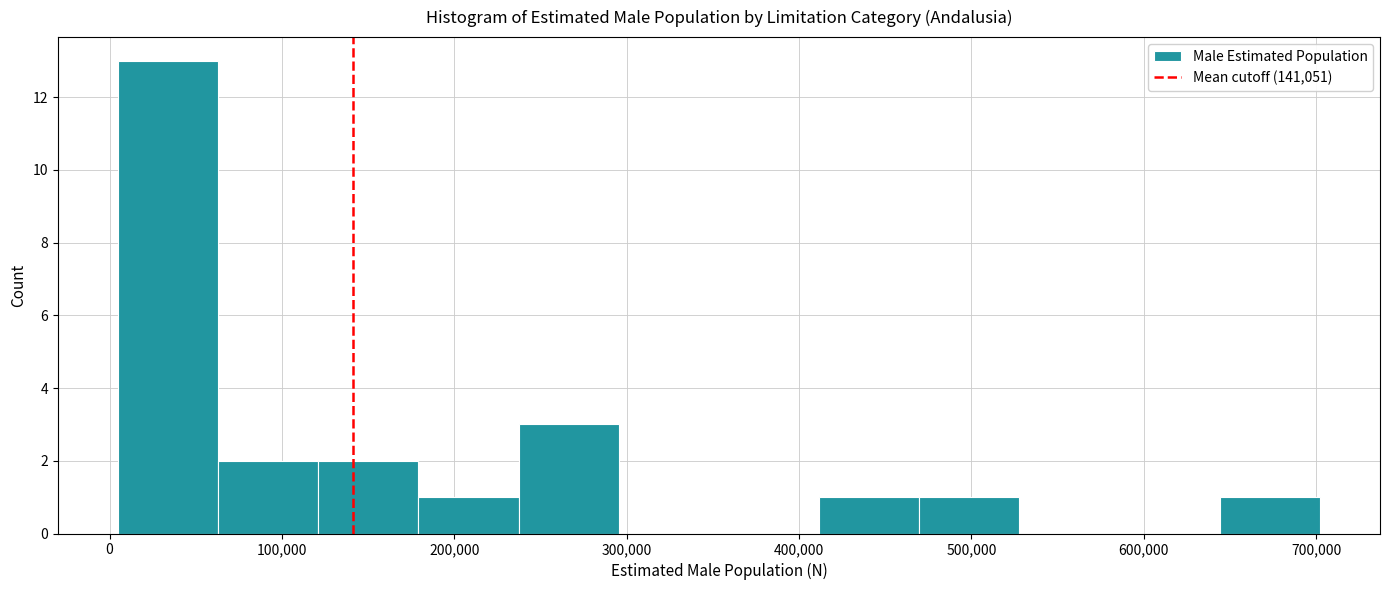

Reading left to right, transcribe this chart: for each bar, give the range it covers on the x-axis and its height. Neither the bar edges nor the heights are printed on the chart, so give them approximately, as read against the axes.

0 to 60000: 13
60000 to 120000: 2
120000 to 180000: 2
180000 to 240000: 1
240000 to 300000: 3
300000 to 350000: 0
350000 to 410000: 0
410000 to 470000: 1
470000 to 530000: 1
530000 to 590000: 0
590000 to 640000: 0
640000 to 700000: 1